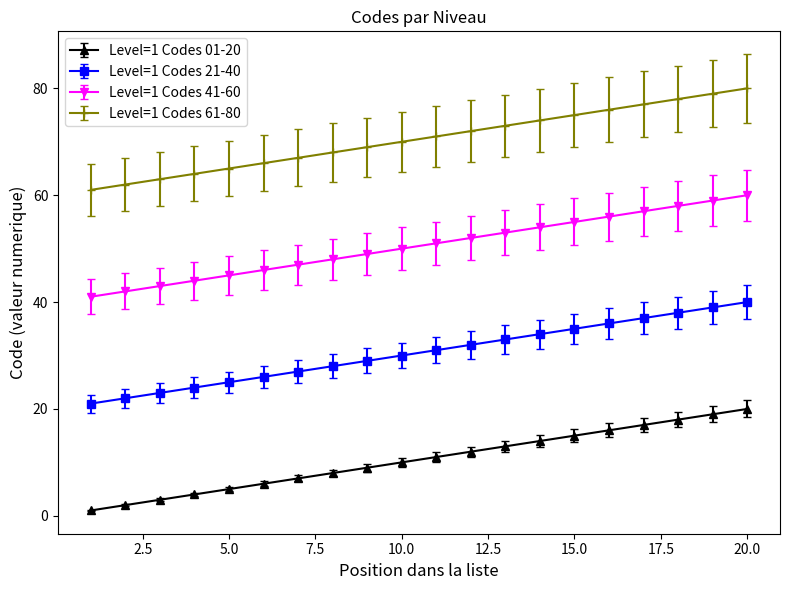

Which series has the largest total across all categories?

Level=1 Codes 61-80